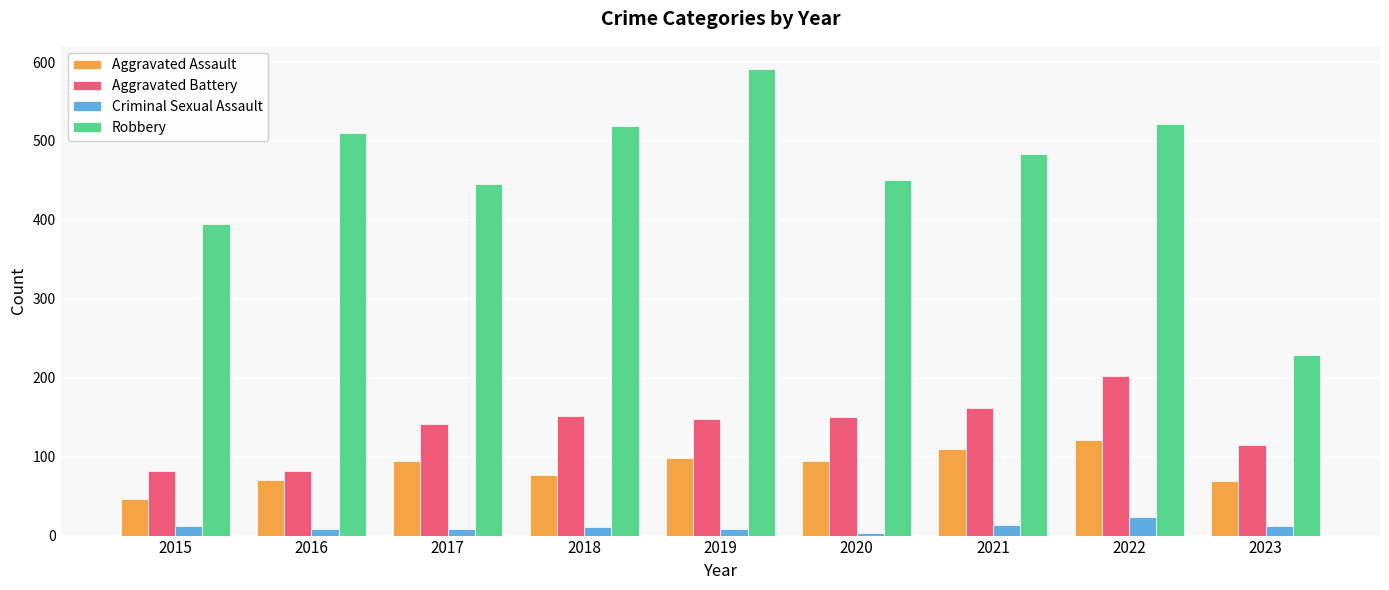

How many categories are shown in the chart?

9